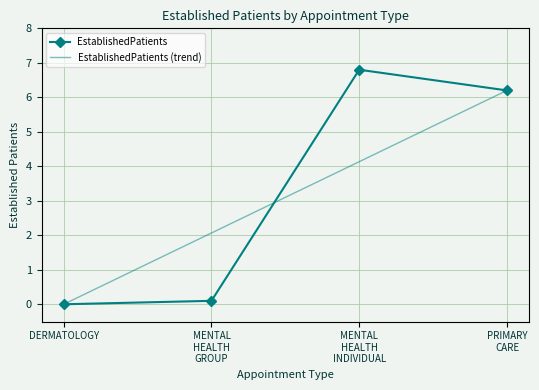

What is the label of the 3rd point from the left?

MENTAL HEALTH INDIVIDUAL